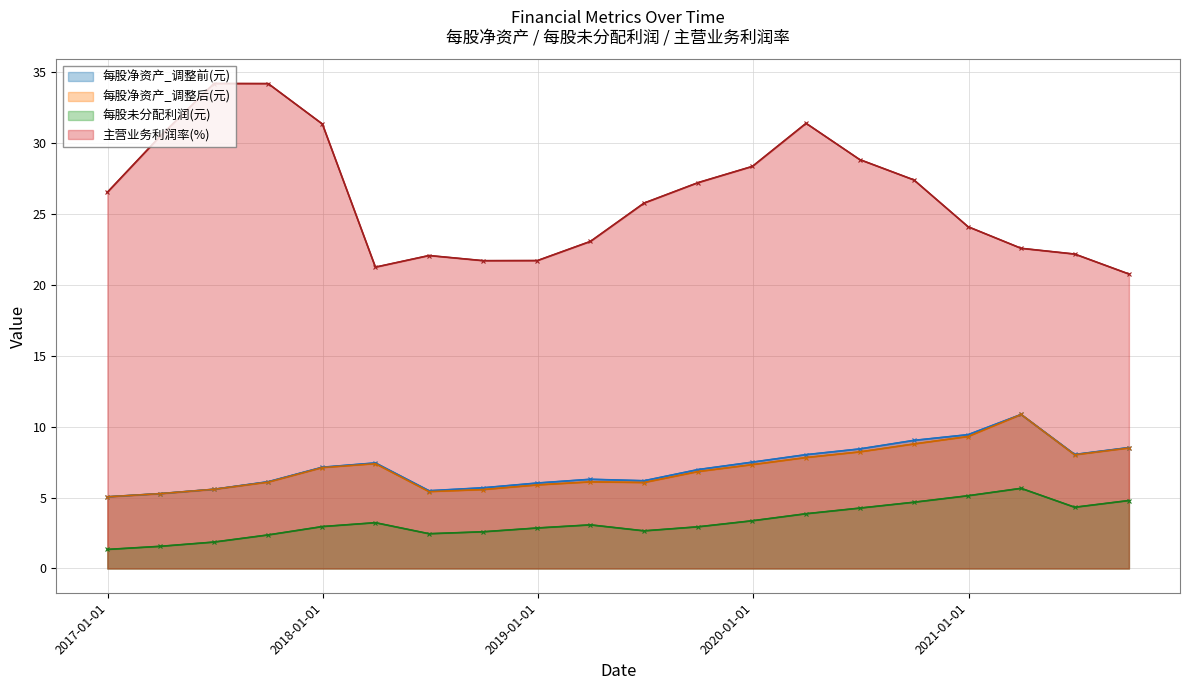

True or false: 每股净资产_调整后(元) and 每股未分配利润(元) cross at least once.

False